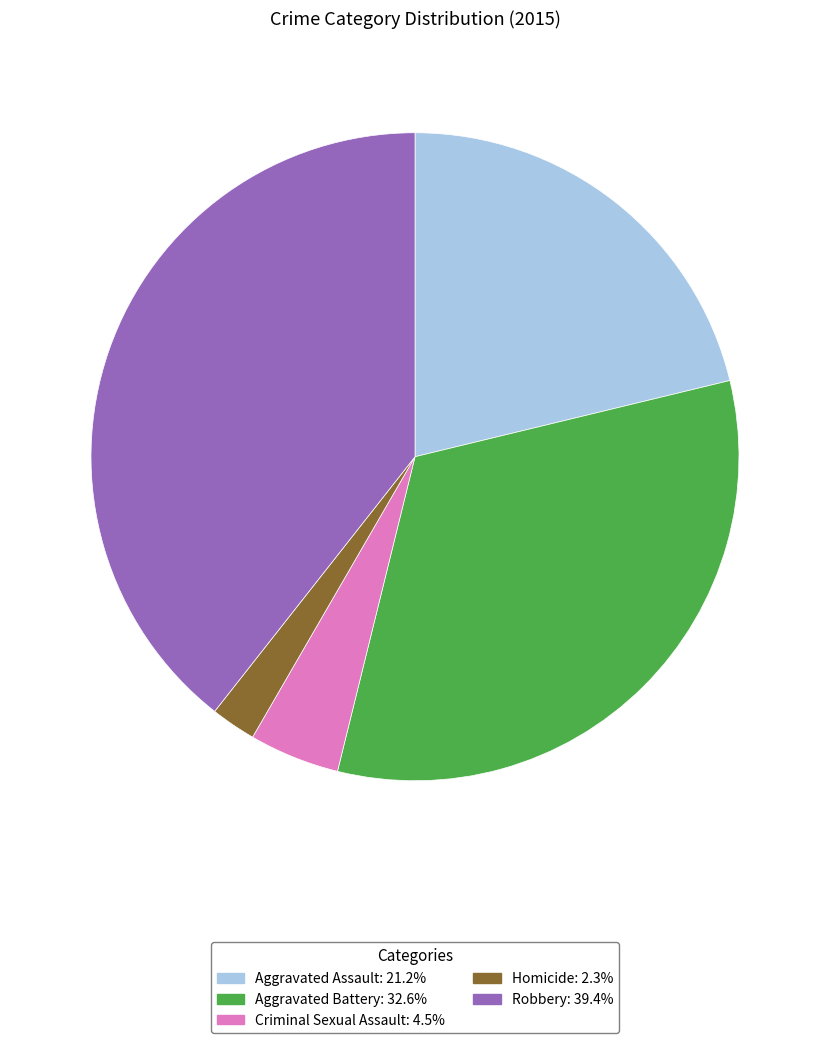

Which category has the smallest portion of the pie?

Homicide